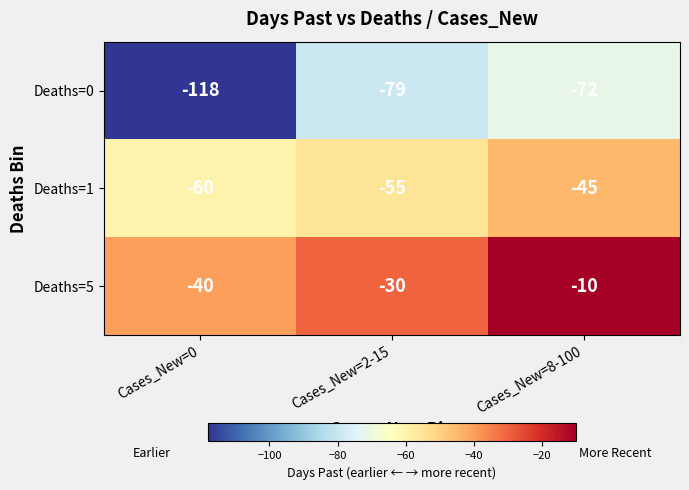

Where does the Deaths=1 series first go above -55?

Cases_New=8-100